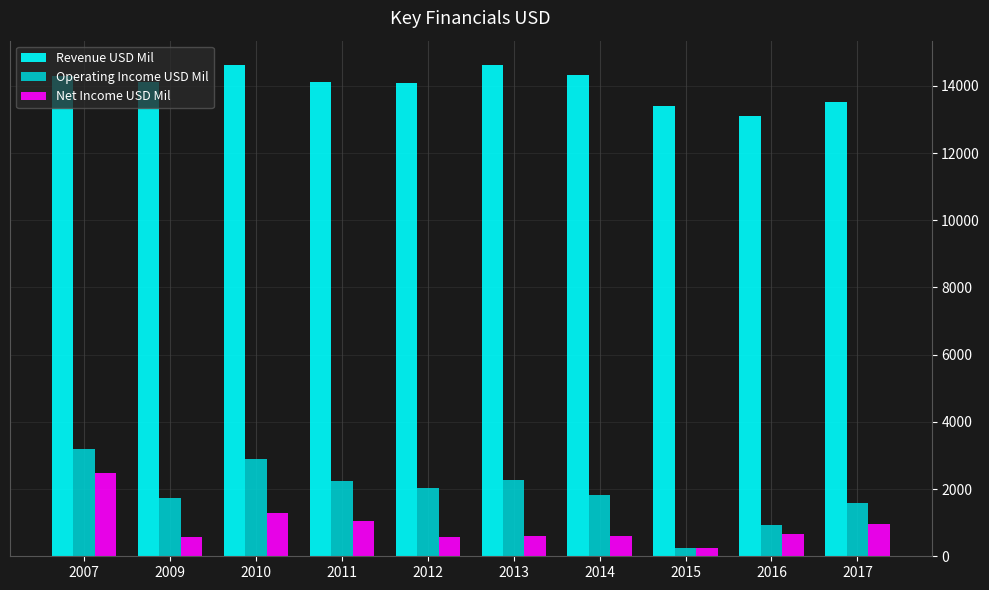

Which series has the largest range (max minus min)?

Operating Income USD Mil